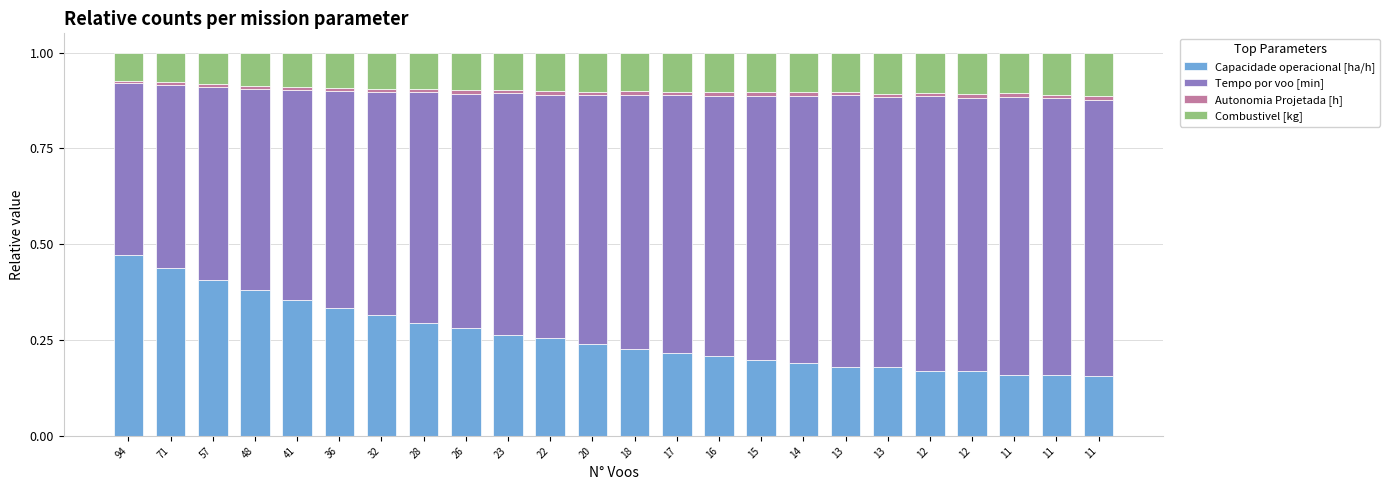

Rank the categories by Tempo por voo [min] value from lowest to highest.

94, 71, 57, 48, 41, 36, 32, 28, 26, 23, 22, 20, 18, 17, 16, 15, 14, 13, 13, 12, 12, 11, 11, 11